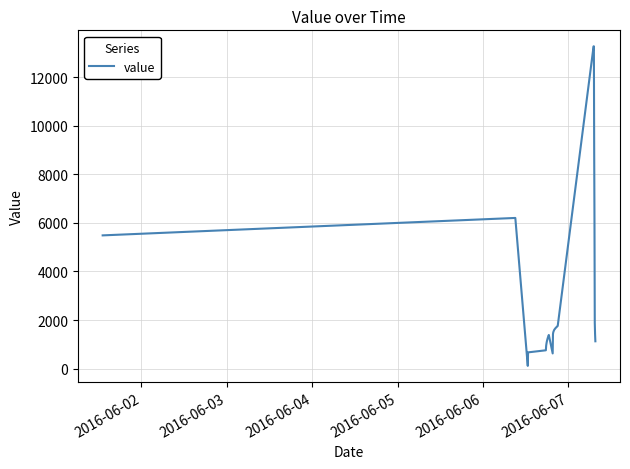

What is the difference between the maximum and minimum values?

13147.7